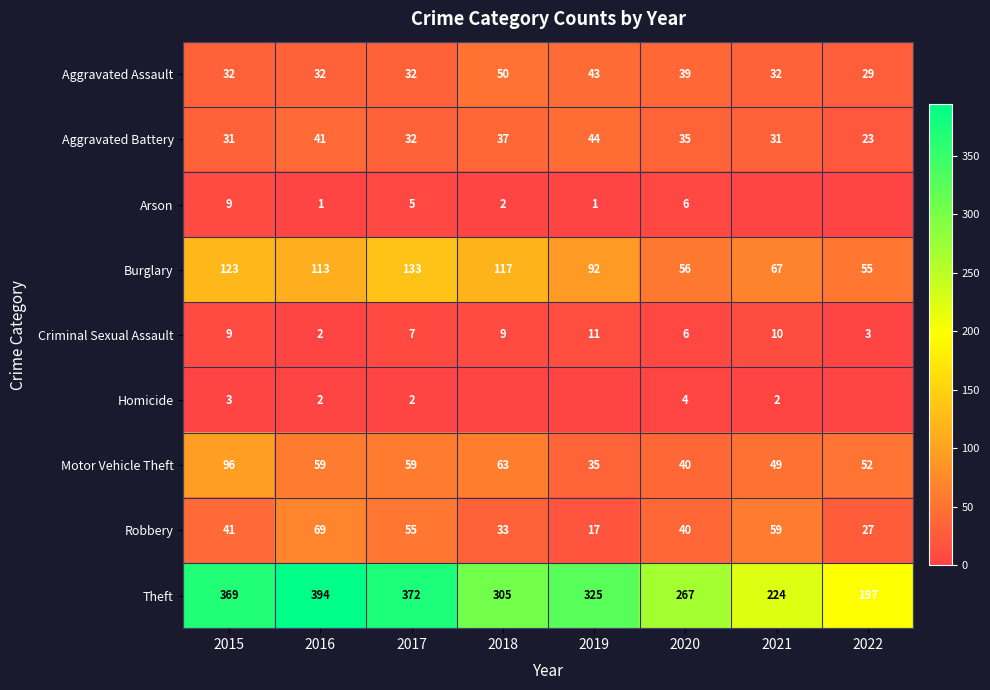

What is the difference between the highest and lowest values at 2019?

325